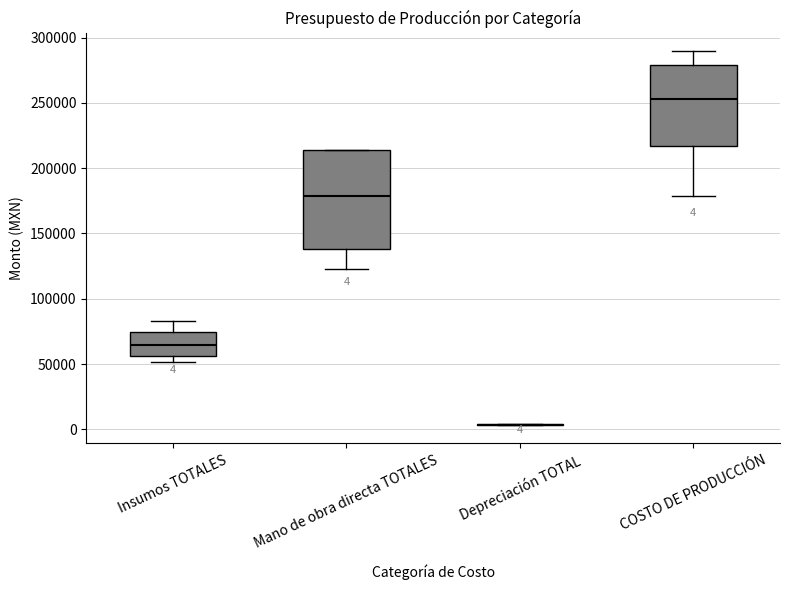

Comparing the boxes themselves (not the whiskers), which one is the tallest?

Mano de obra directa TOTALES